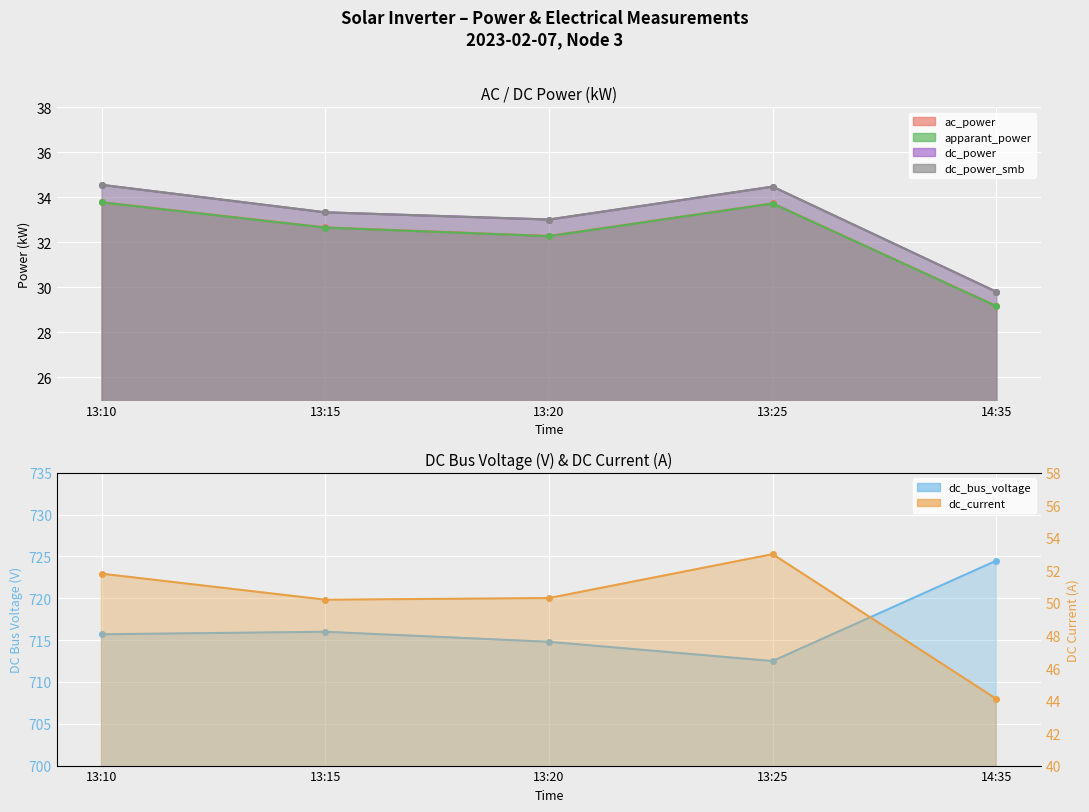

What is the difference between the dc_power values at 14:35 and 13:25?

4.7